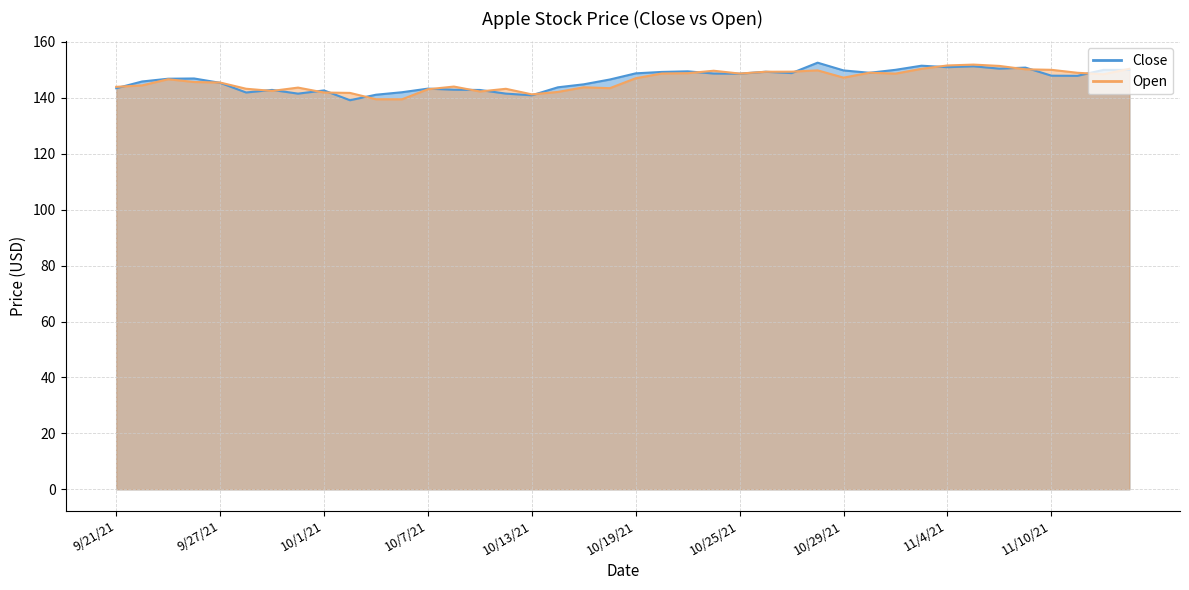

At 10/11/21, list the series in order from smallest to largest.

Open, Close